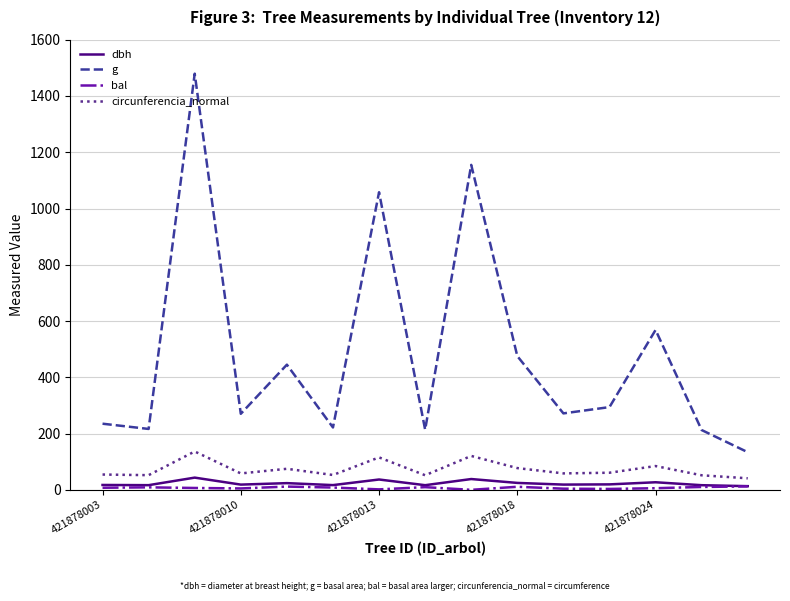

True or false: circunferencia_normal and g intersect in this chart.

False